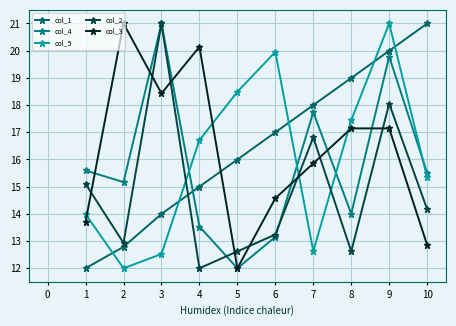

How many series are shown in this chart?

5